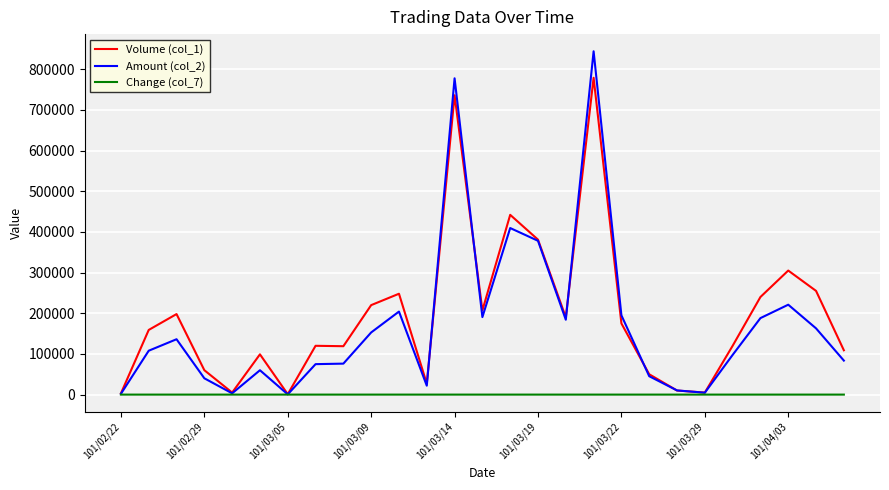

How many lines are shown in the chart?

3